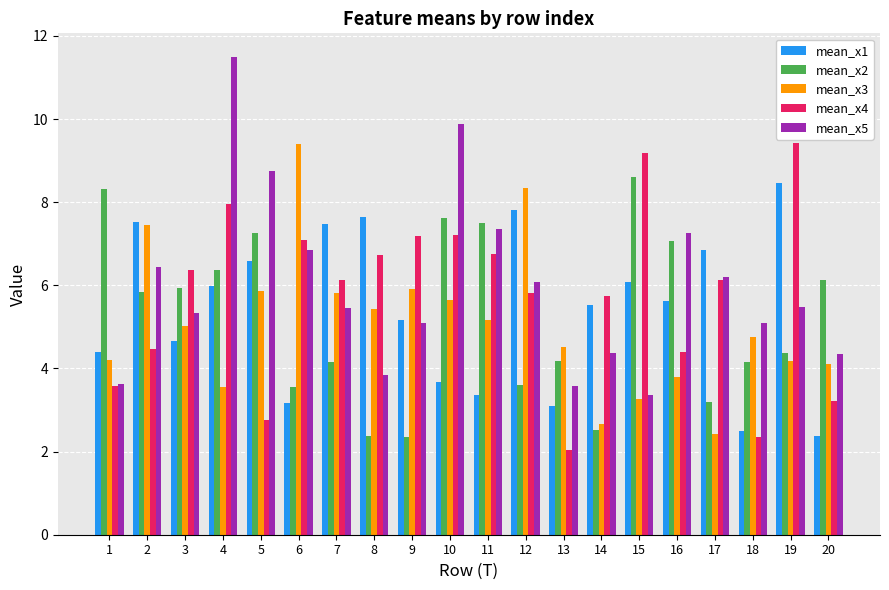

What is the value of the mean_x5 bar at the 1st from the left?

3.6